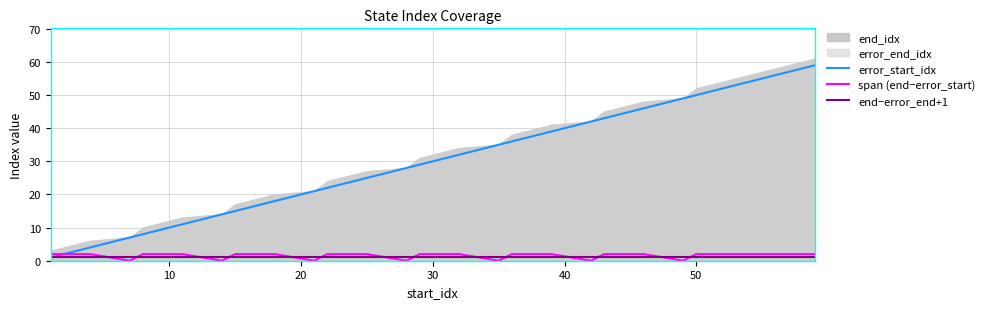

What is the maximum value for error_start_idx?

59